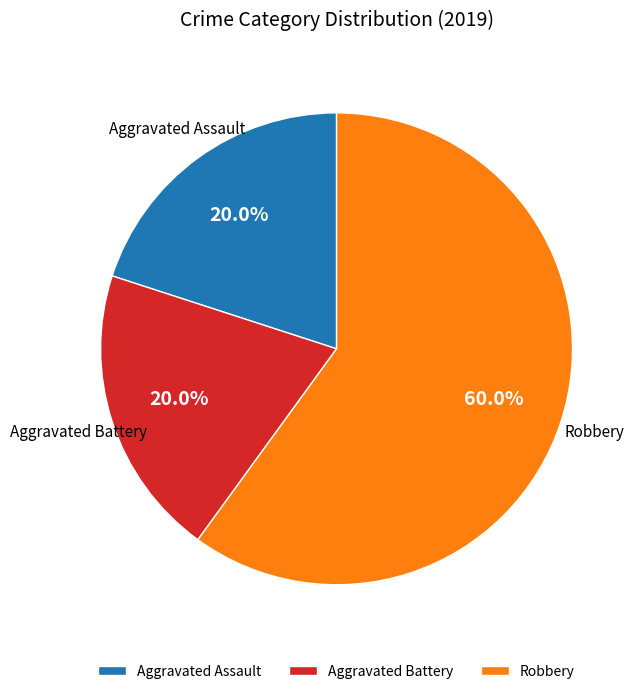

What portion of the pie excludes Robbery?

40.0%